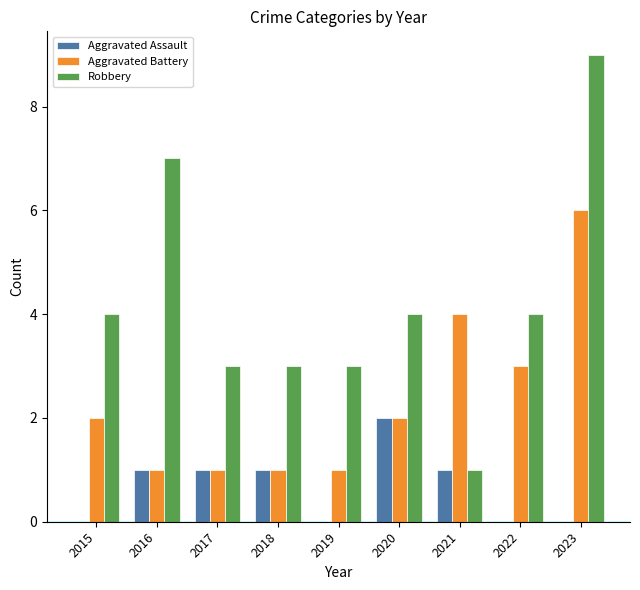

What is the approximate value of Aggravated Assault at 2018?

1